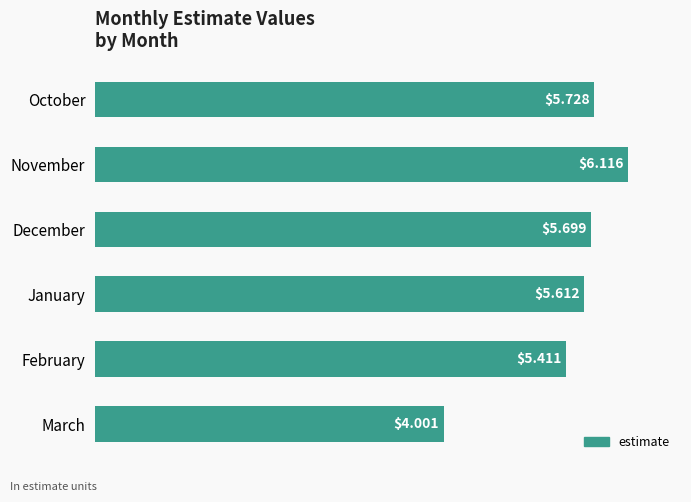

What is the label of the 6th bar from the bottom?

October